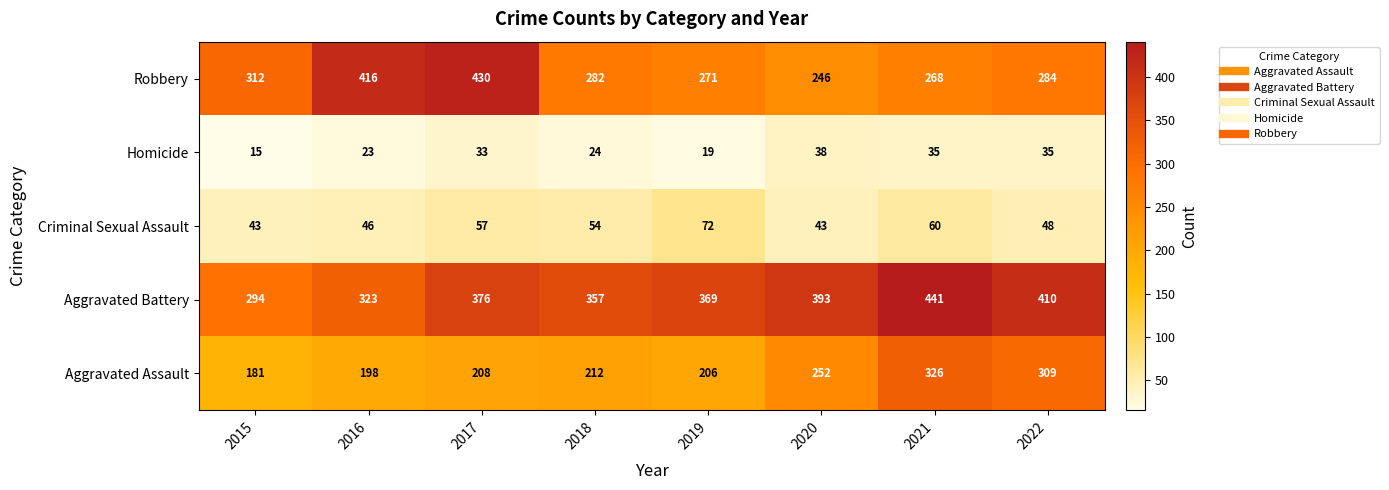

At which category does the chart reach its minimum across all series?

2015